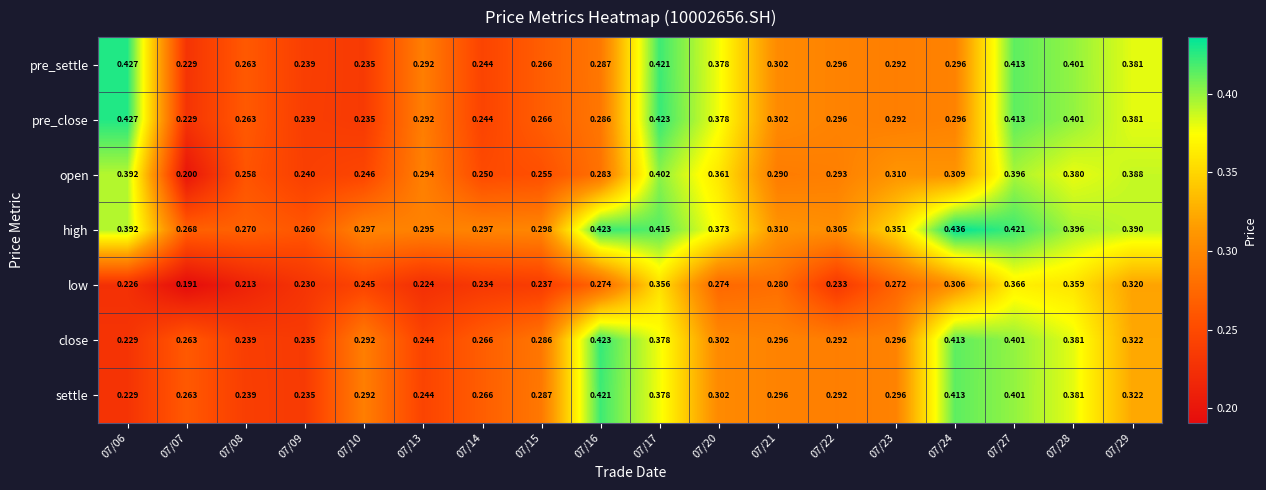

Between 07/08 and 07/17, which series saw the biggest shift?

pre_close